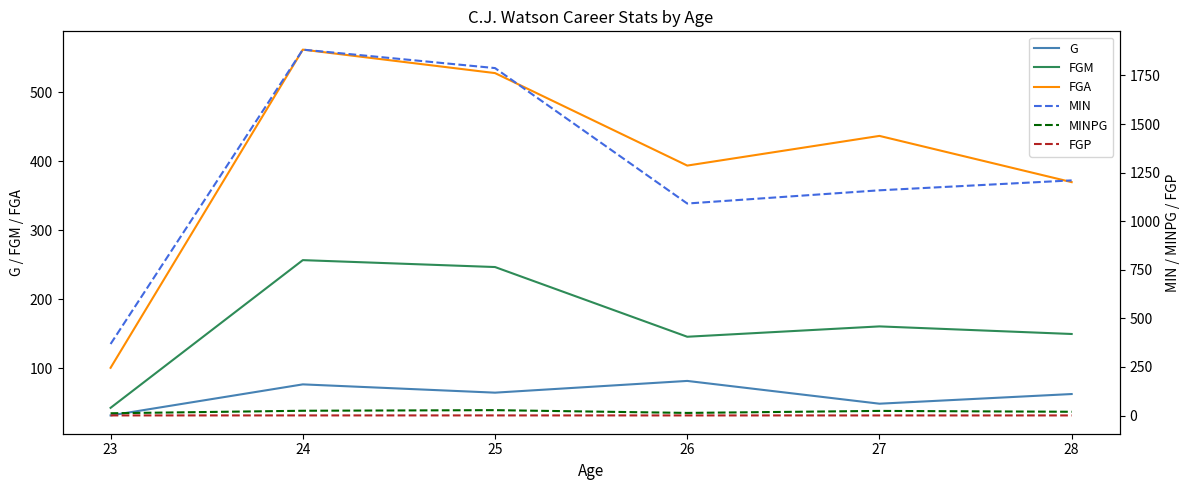

At which category is the sum across all series the highest?

24